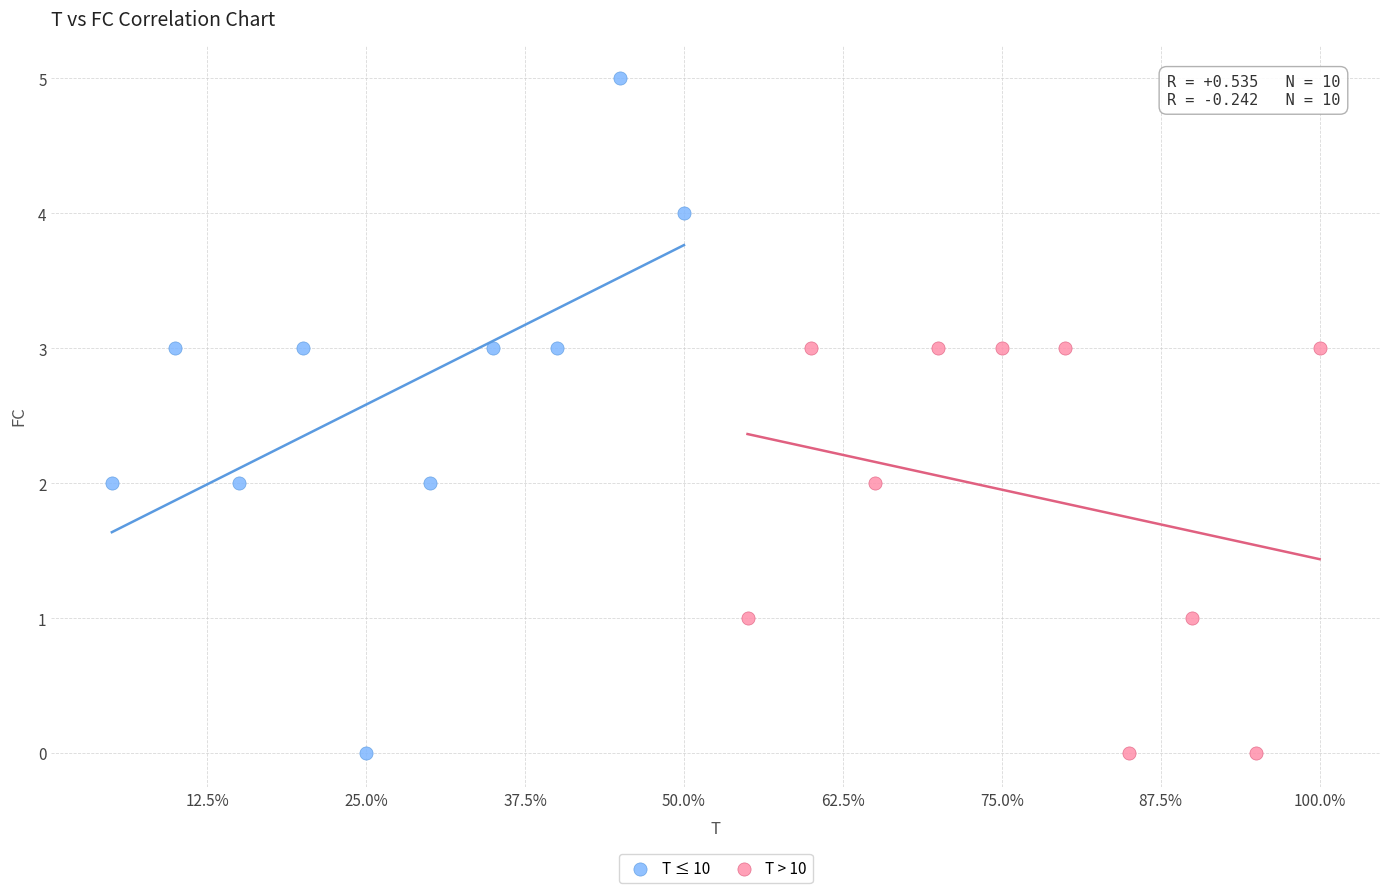

Which series contains the highest Y value?

T ≤ 10